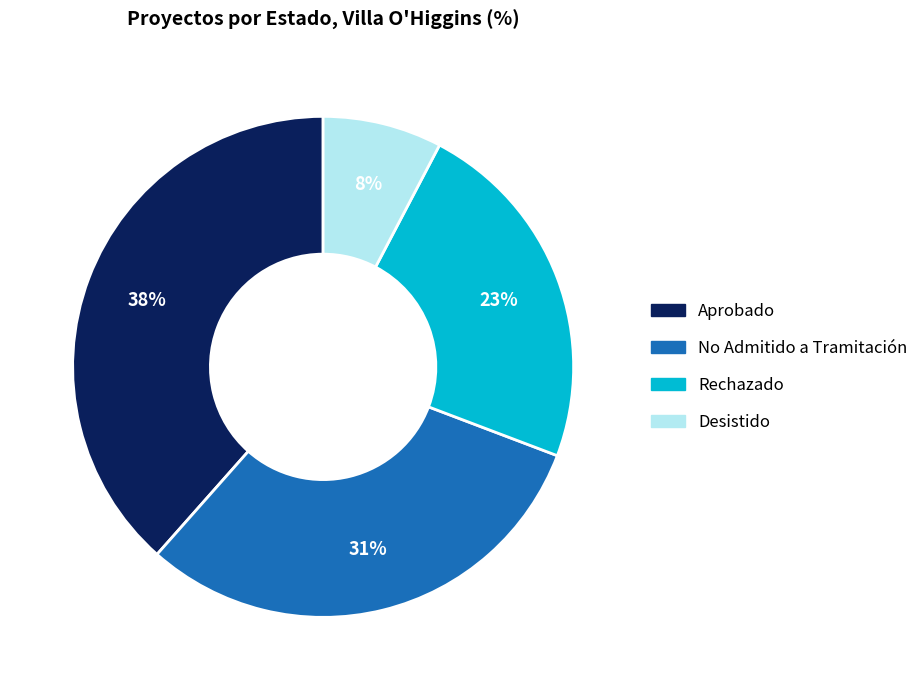

True or false: No Admitido a Tramitación accounts for 31% of the total.

True